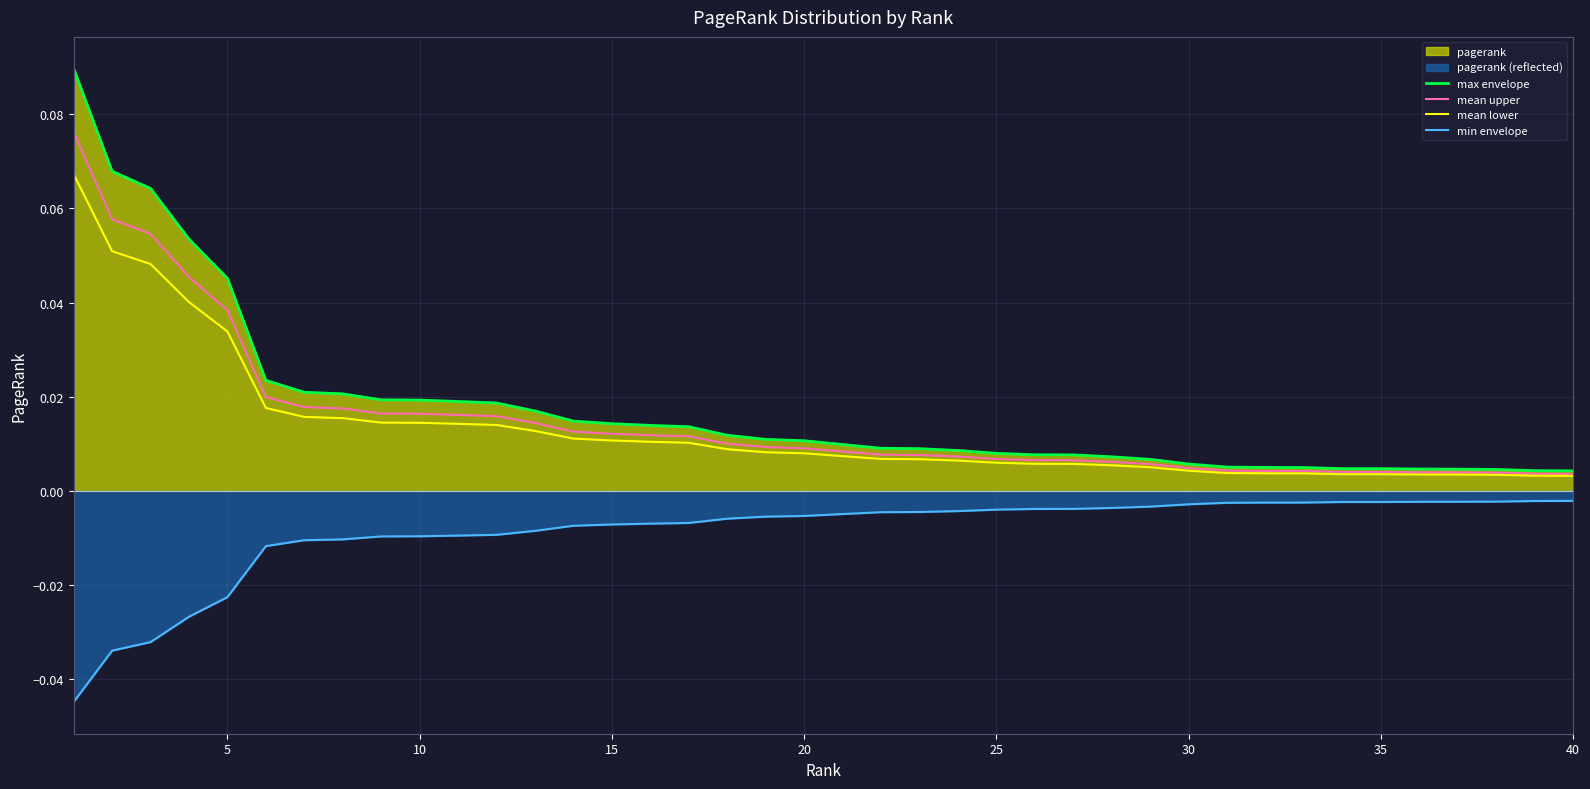

True or false: min envelope and max envelope intersect in this chart.

False